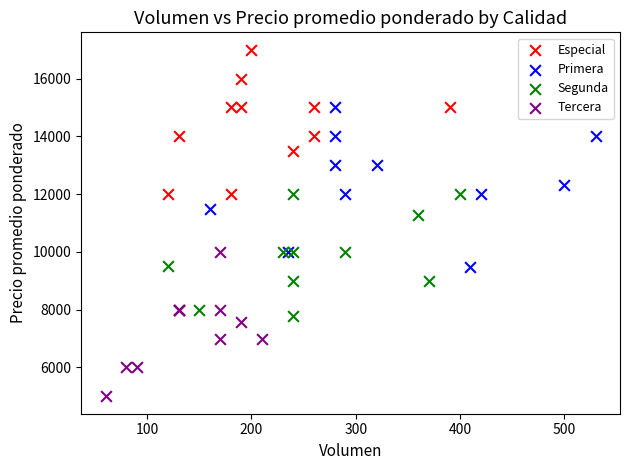

Which series contains the lowest Y value?

Tercera